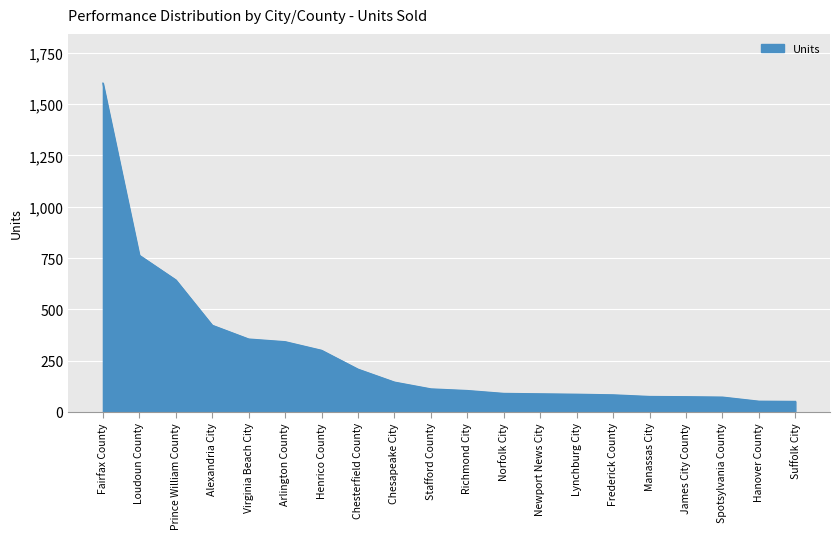

The value at Henrico County is 460. True or false?

False